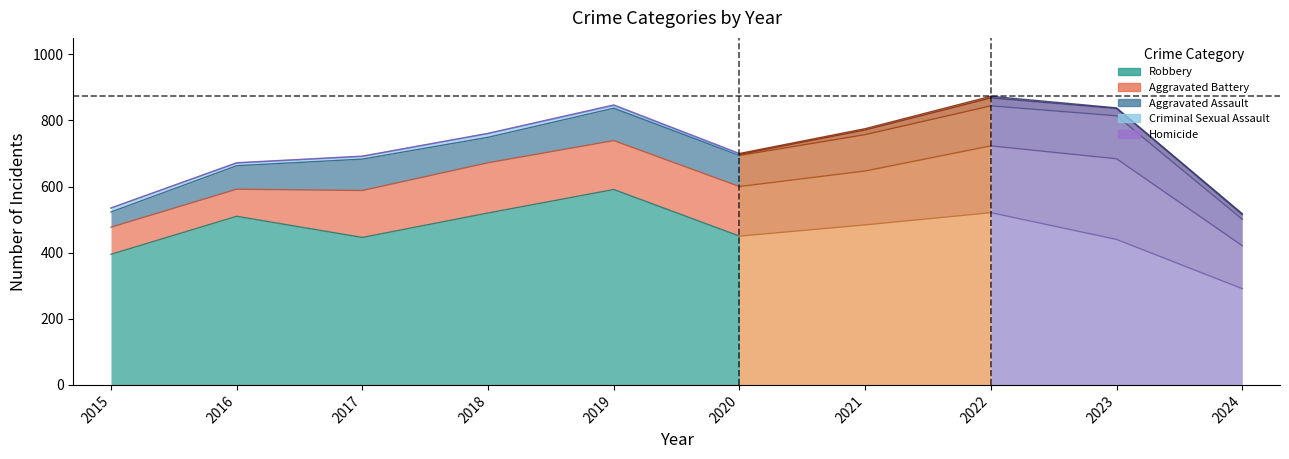

Between 2020 and 2023, which series saw the biggest shift?

Aggravated Battery